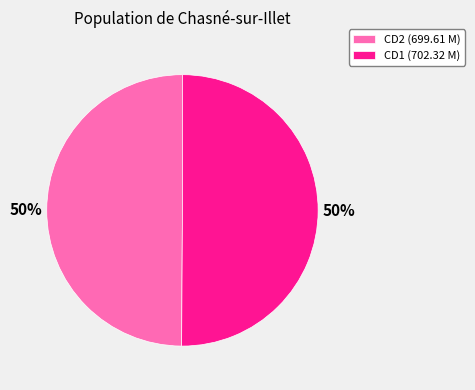

The CD2 (699.61 M) slice represents 60% of the pie. True or false?

False